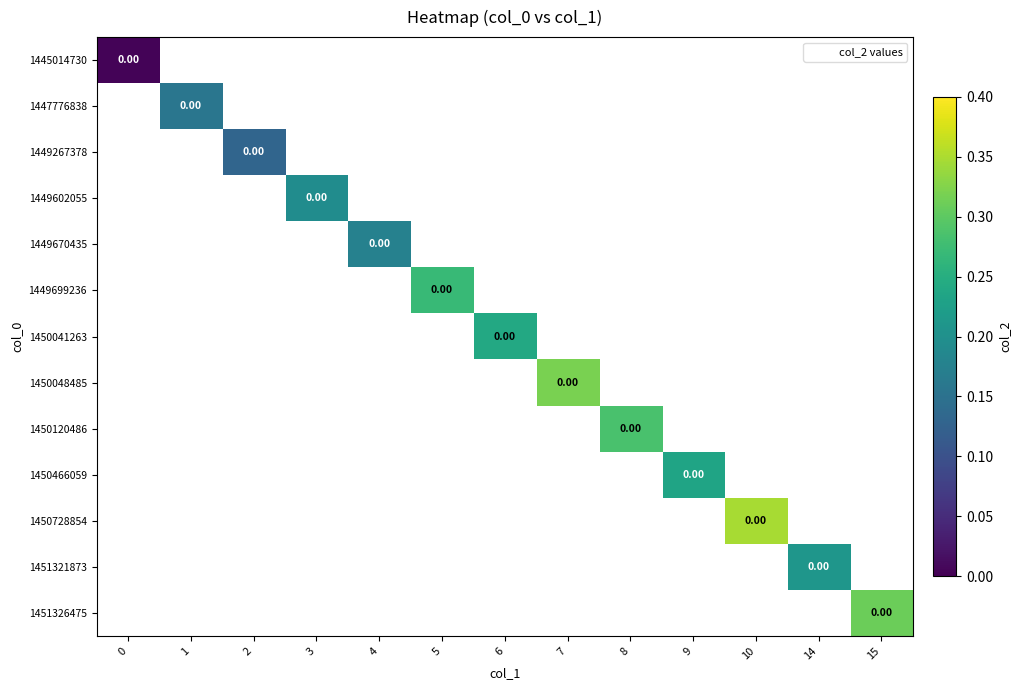

How many positive values does the row_10 series have?

1